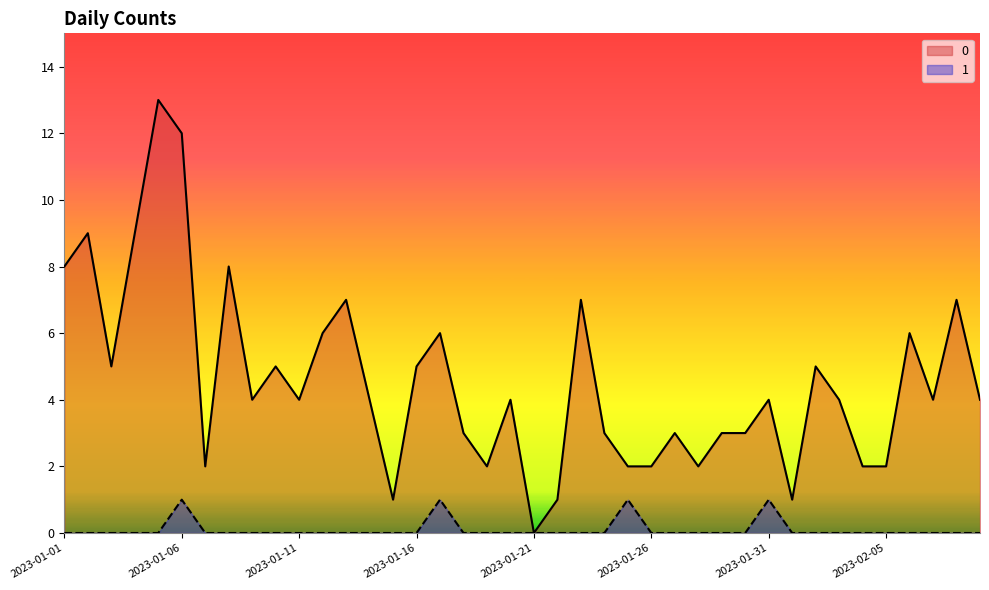

True or false: 0 has a value of 7 at 2023-01-13.

True